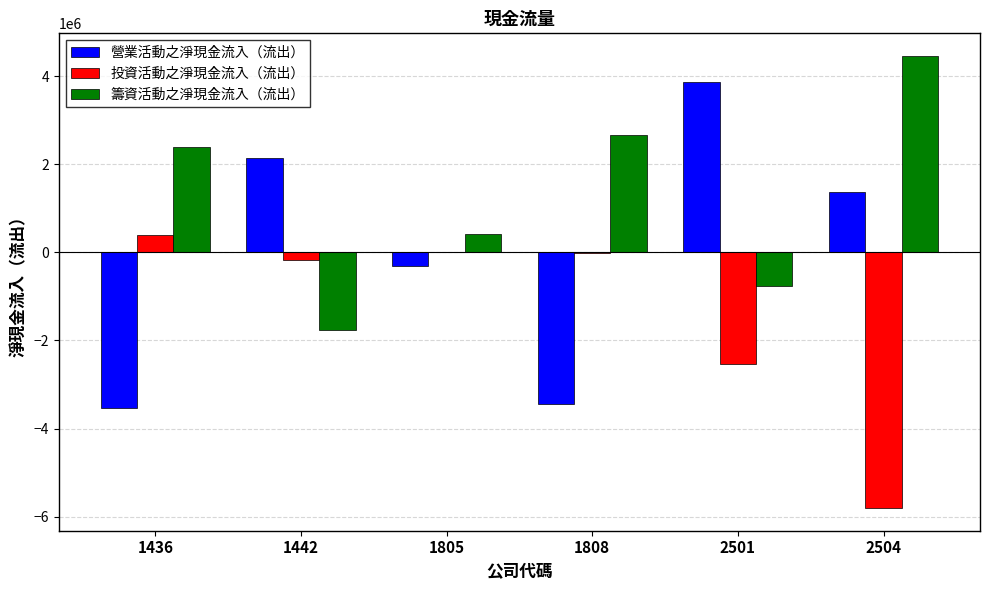

Which series changed the most between 1808 and 2504?

投資活動之淨現金流入（流出）